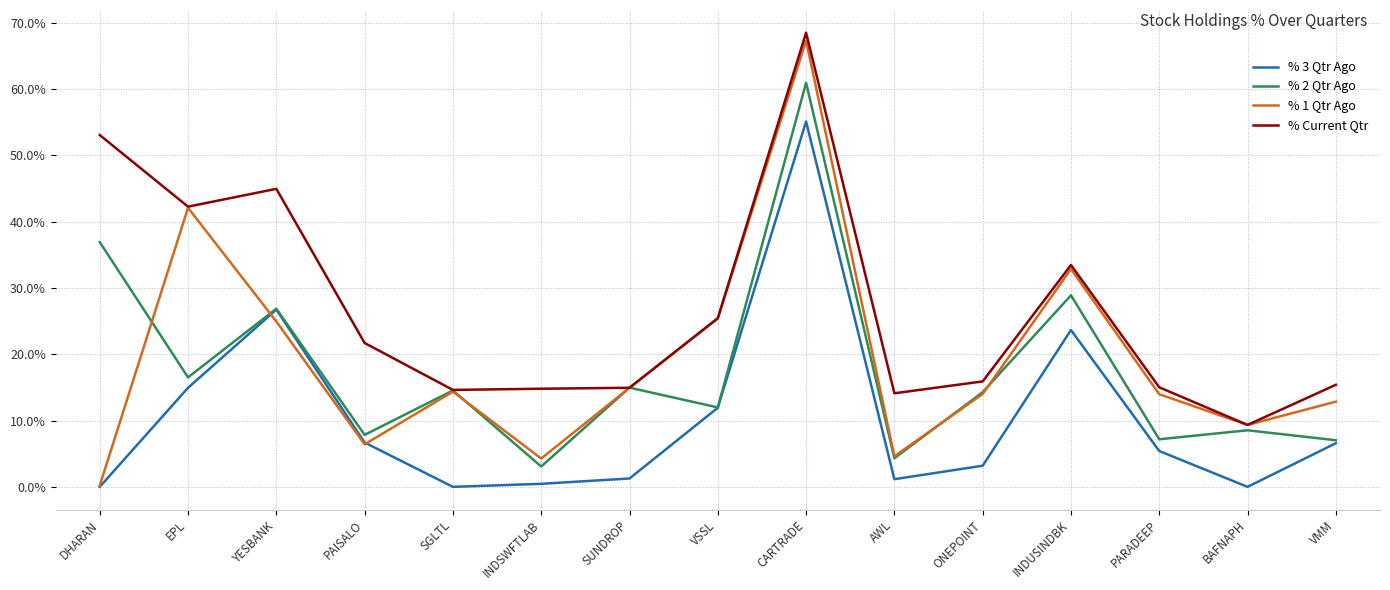

What position from the left is INDUSINDBK?

12